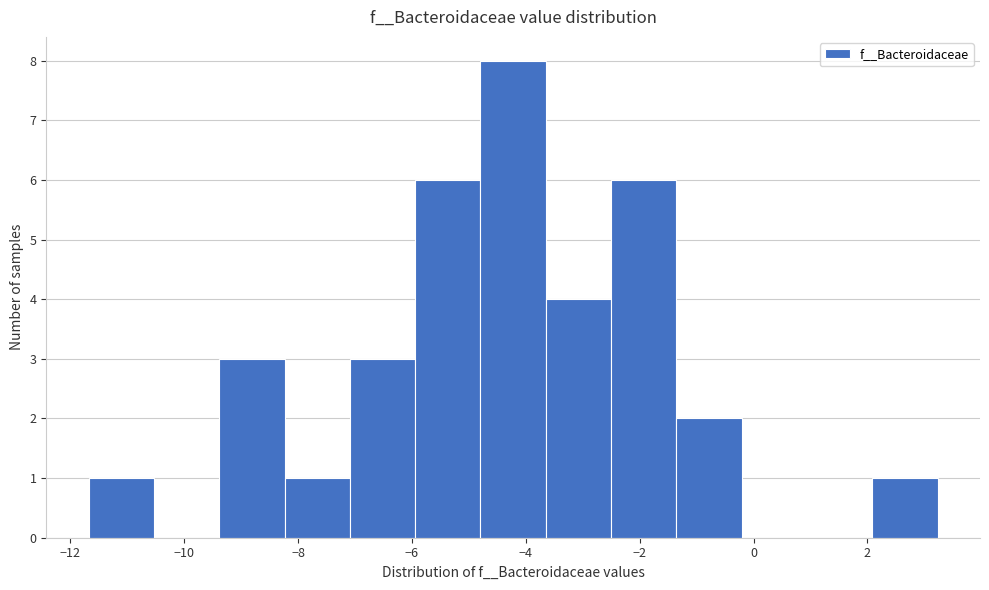

How tall is the bar that spans -11.6 to -10.6 on the x-axis? Neither the bar edges nor the heights are printed on the chart, so give them approximately, as read against the axes.

1